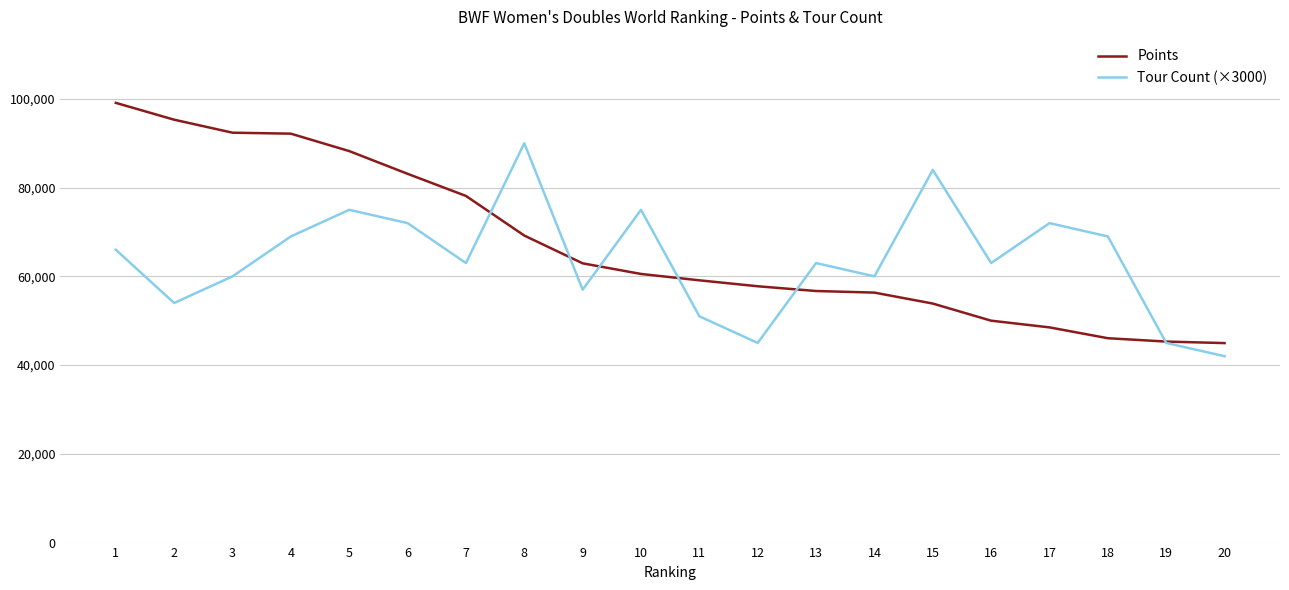

What is the lowest value of the Points series?

44962.7